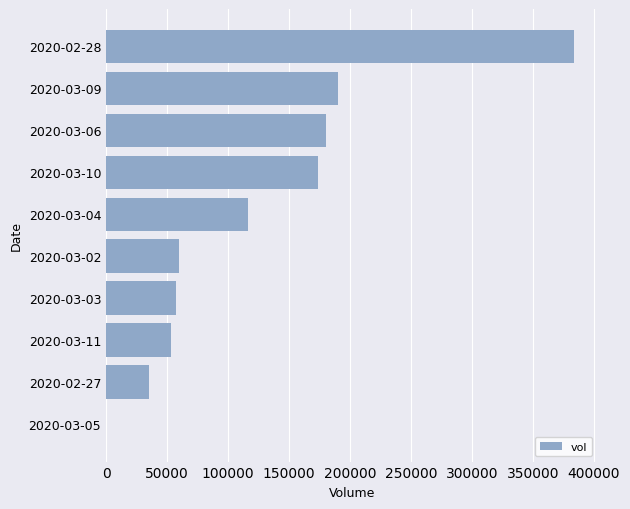

Approximately how many times larger is the value at 2020-02-28 compared to 2020-03-04?

3.3